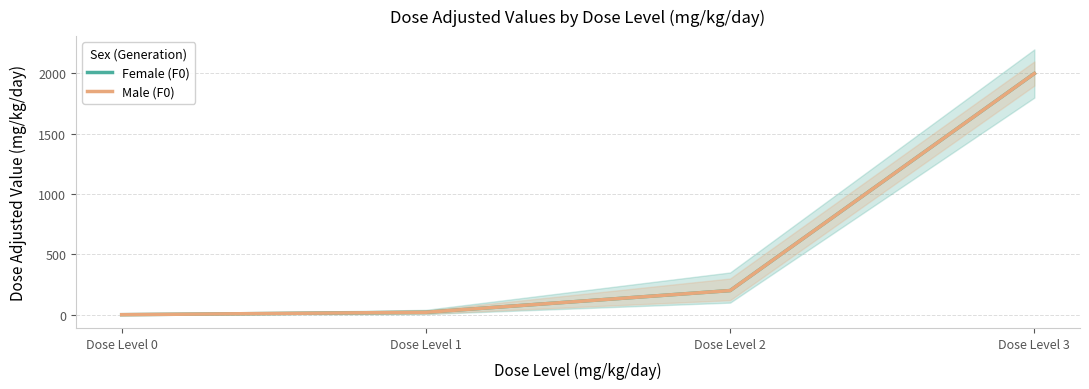

Reading left to right, transcribe all the data shown in this chart.

Female (F0): 0	20	200	2000
Male (F0): 0	20	200	2000